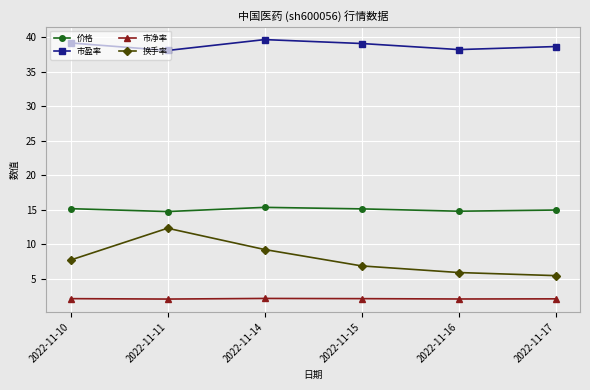

Which series changed the most between 2022-11-15 and 2022-11-17?

换手率